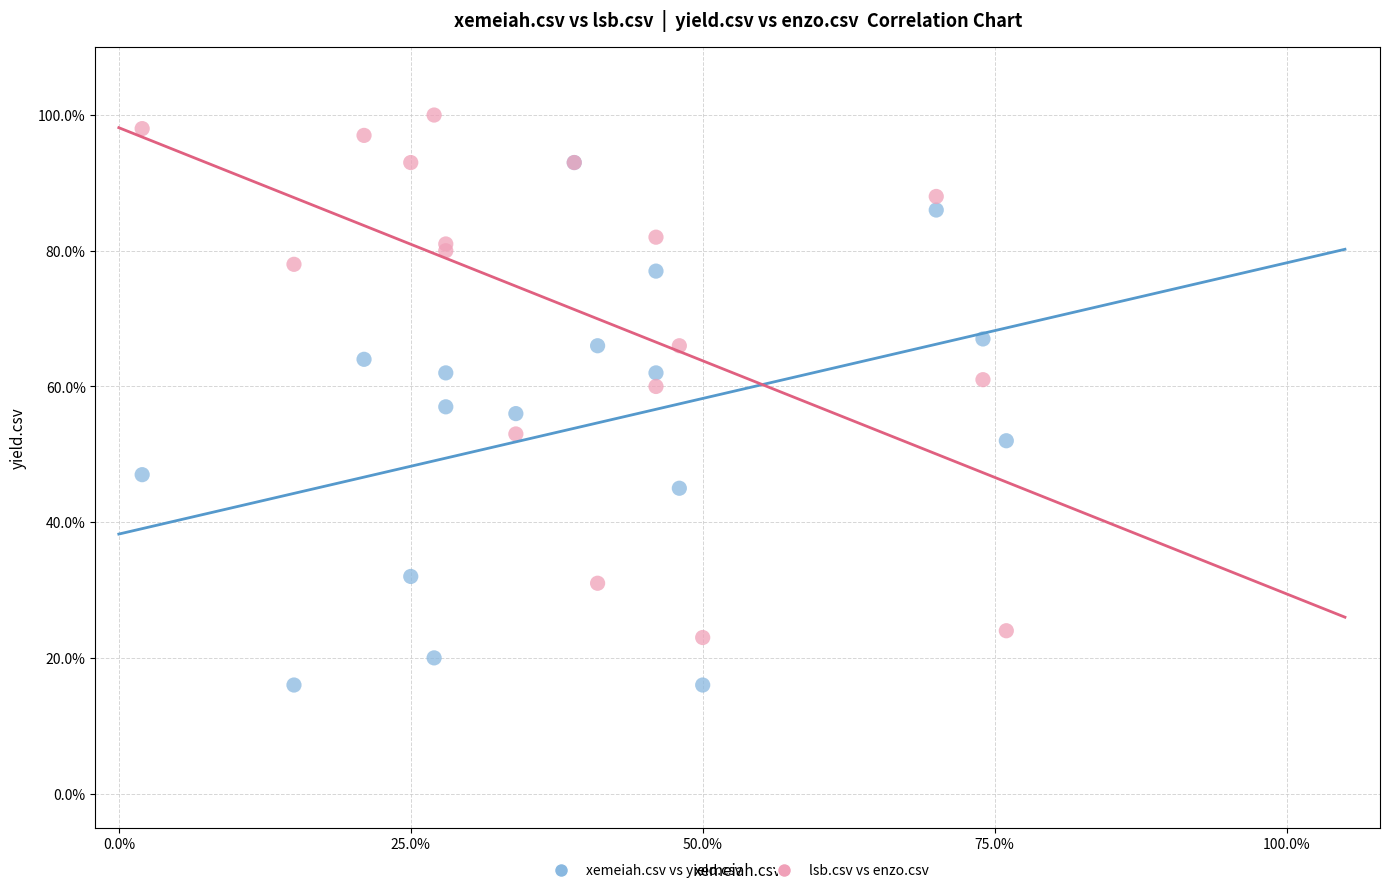

What are all the series names shown in the legend?

xemeiah.csv vs yield.csv, lsb.csv vs enzo.csv